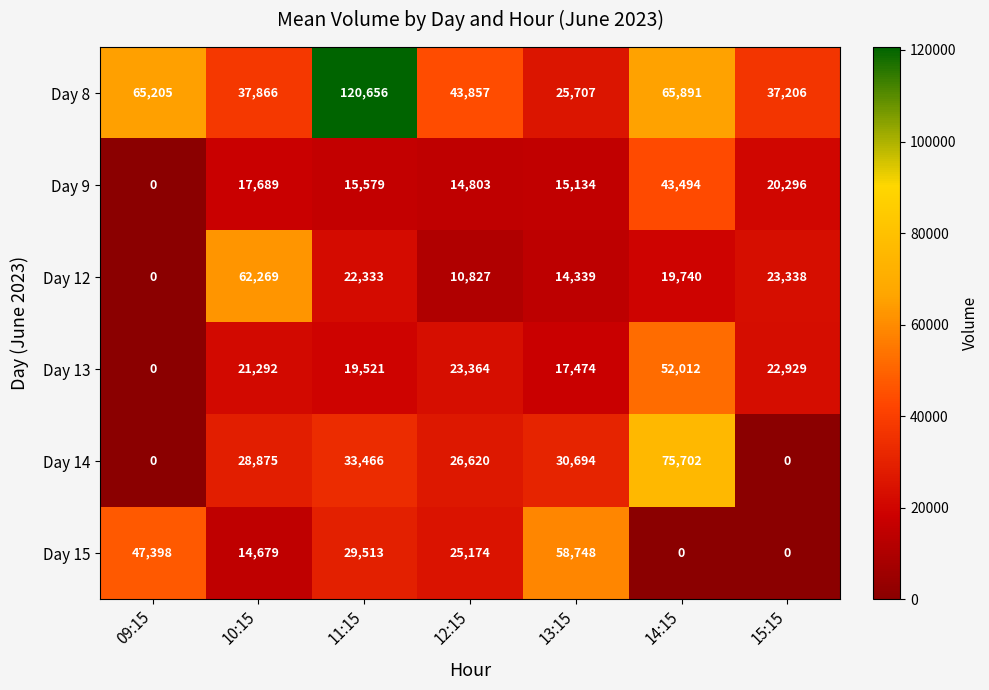

Which series changed the most between 11:15 and 15:15?

Day 8